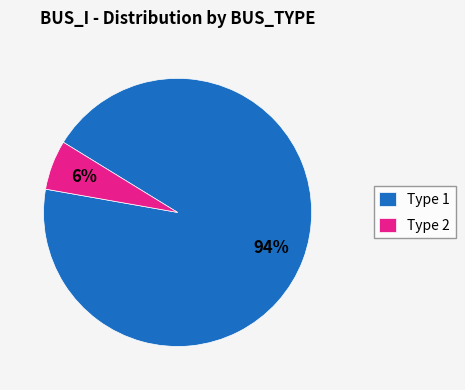

Which has a higher value, Type 2 or Type 1?

Type 1